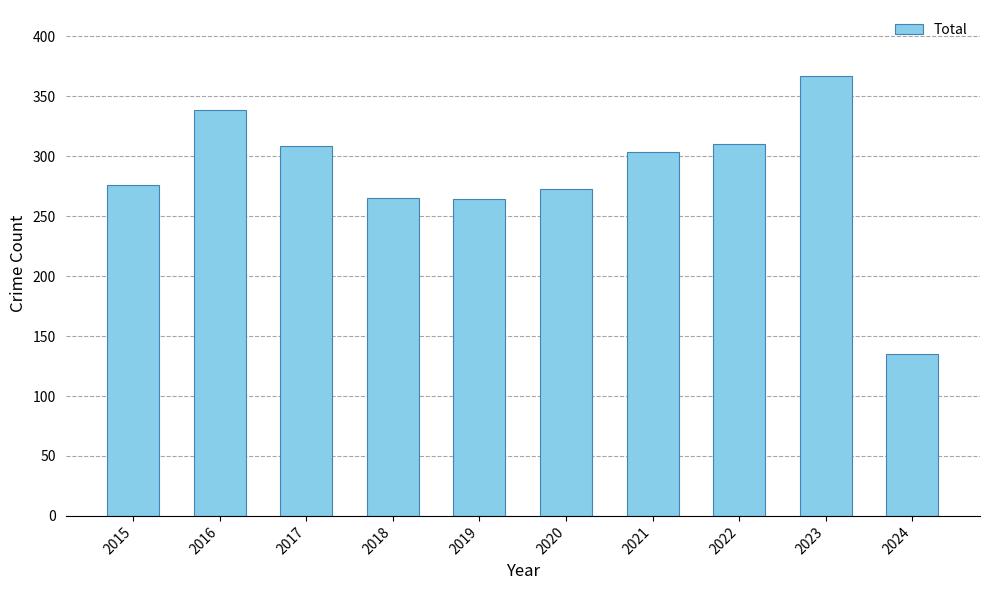

What is the approximate value at 2024, to the nearest 10?

140